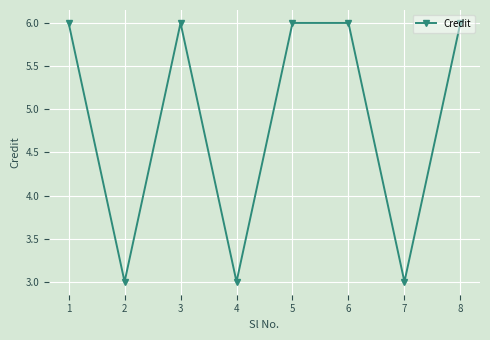

What is the maximum value shown in the chart?

6